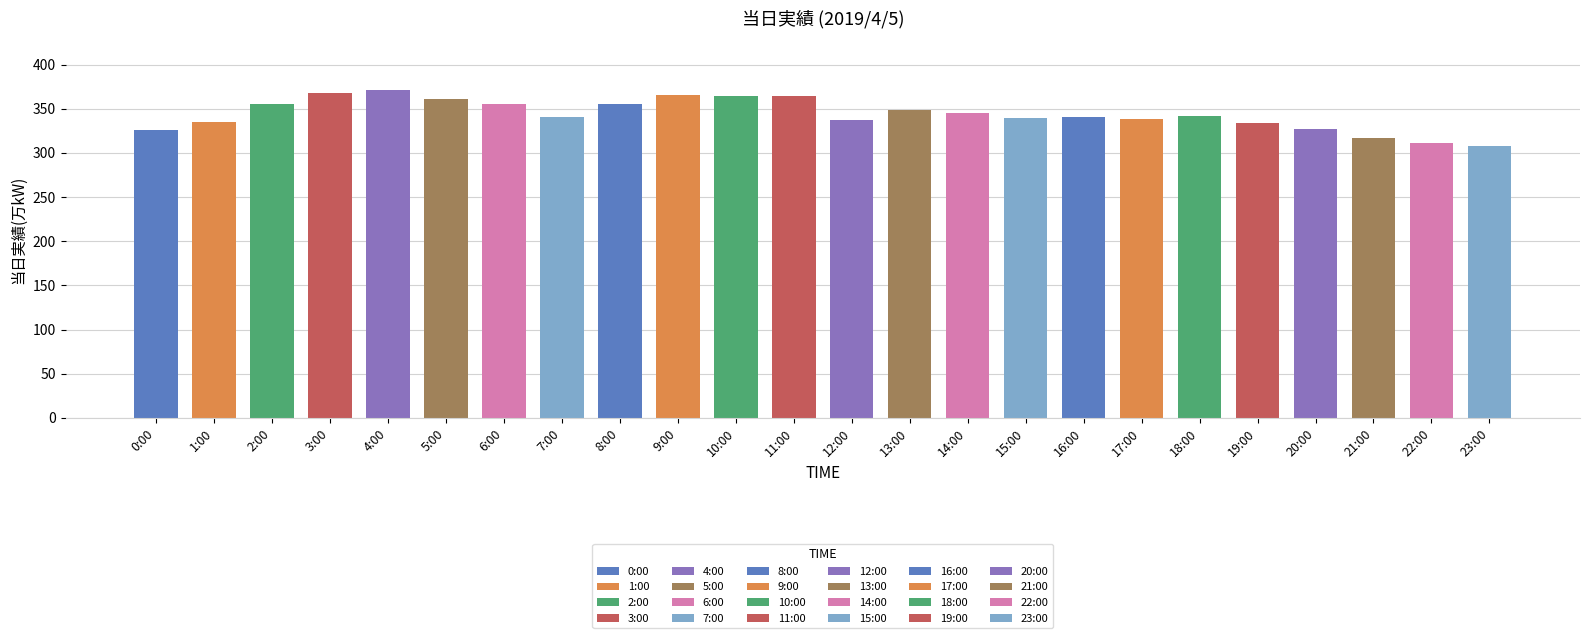

How many categories are shown in the chart?

24